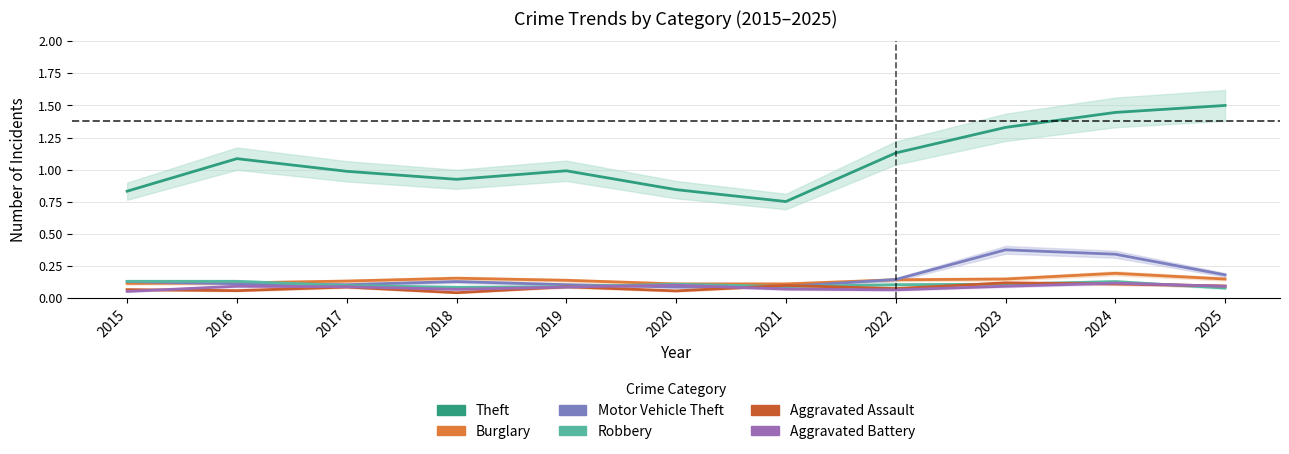

After their last crossing, which series has the higher values: Burglary or Motor Vehicle Theft?

Motor Vehicle Theft